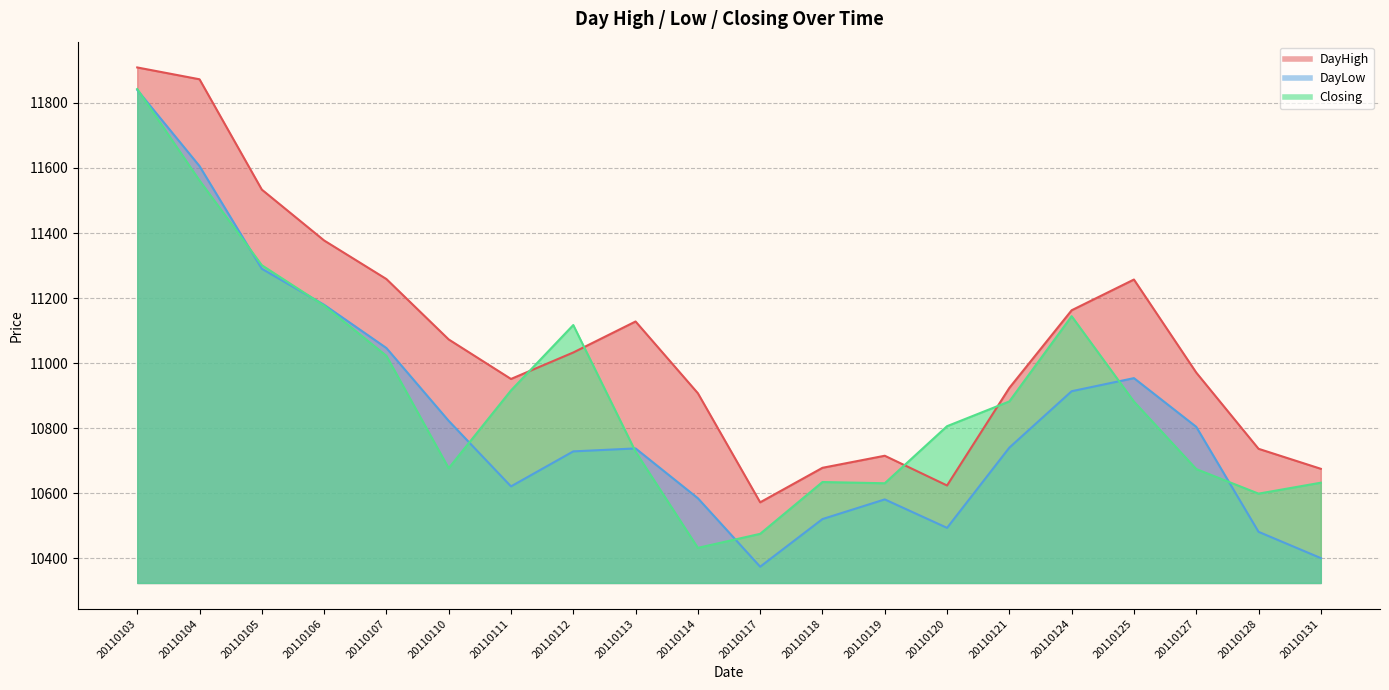

What is the value of the DayLow point at the 18th from the left?

10804.0